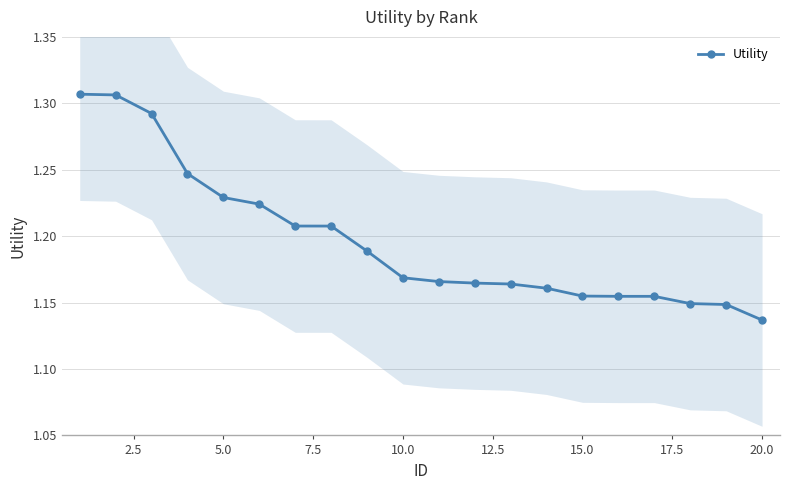

How many Utility values are between 1 and 2?

20